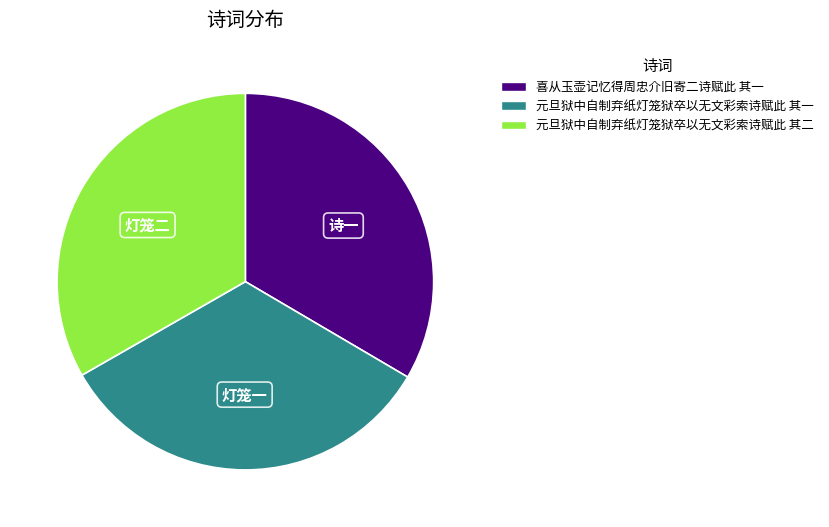

Does any single category account for the majority?

No